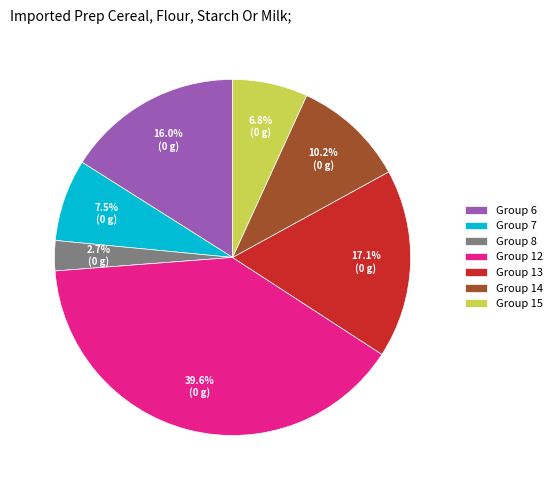

What is the ratio of the value at Group 13 to the value at Group 14?

1.7